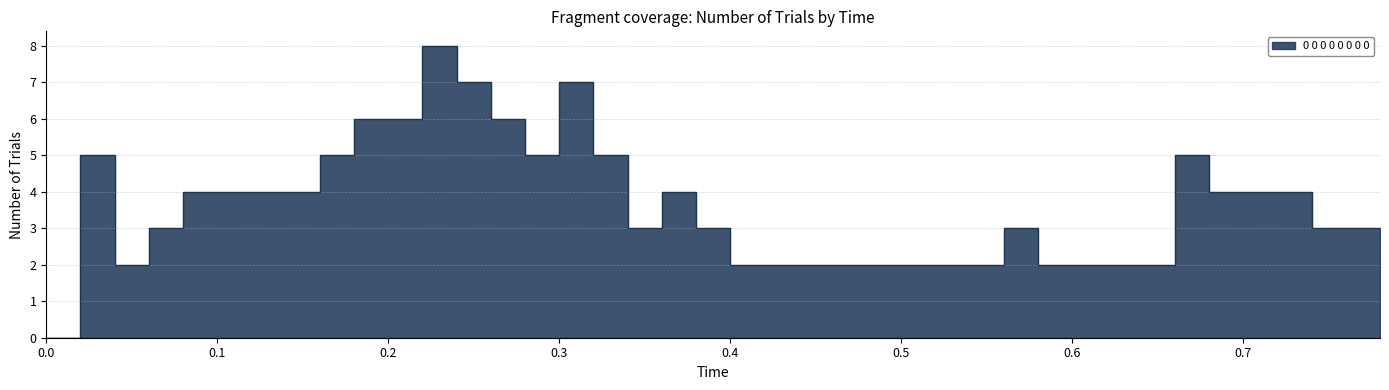

How many lines are shown in the chart?

1